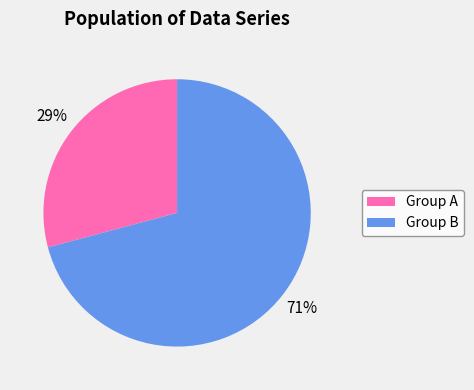

To the nearest percent, what is the difference between the largest and smallest slice percentages?

42%